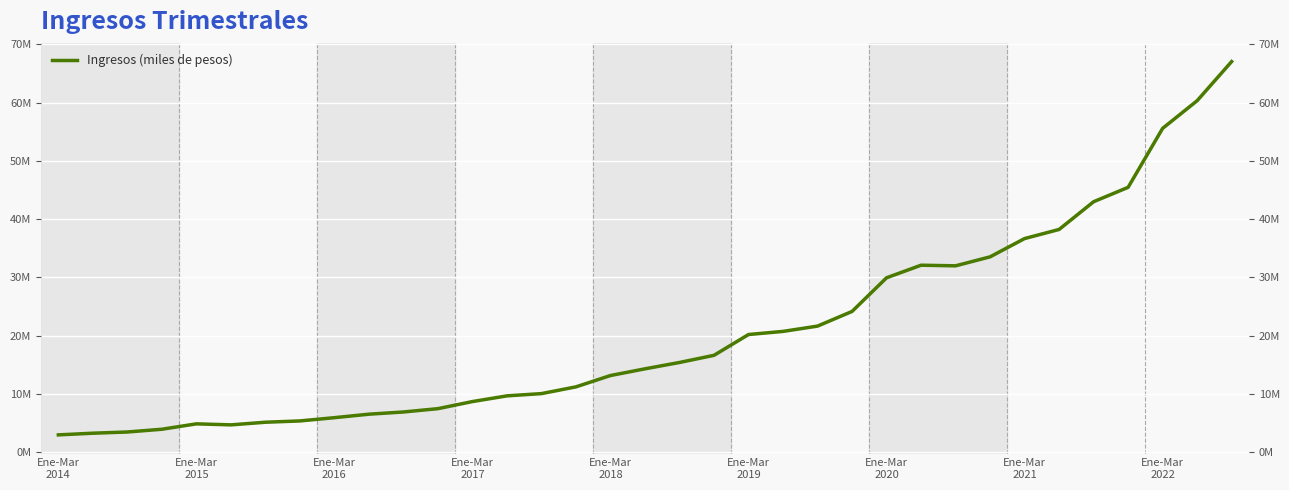

Approximately how many times larger is the value at 18 compared to 25?

0.5